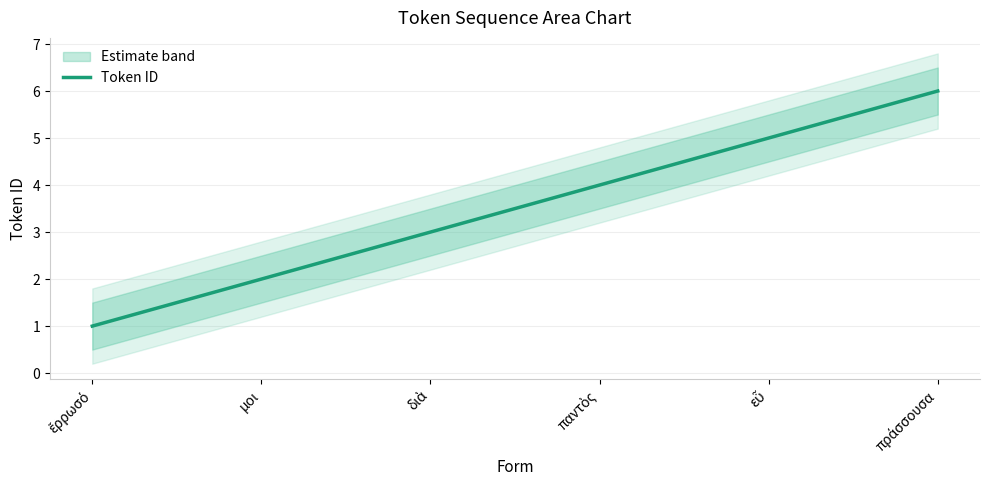

List the labels in order of value, largest first.

πράσσουσα, εὖ, παντὸς, διὰ, μοι, ἔρρωσό